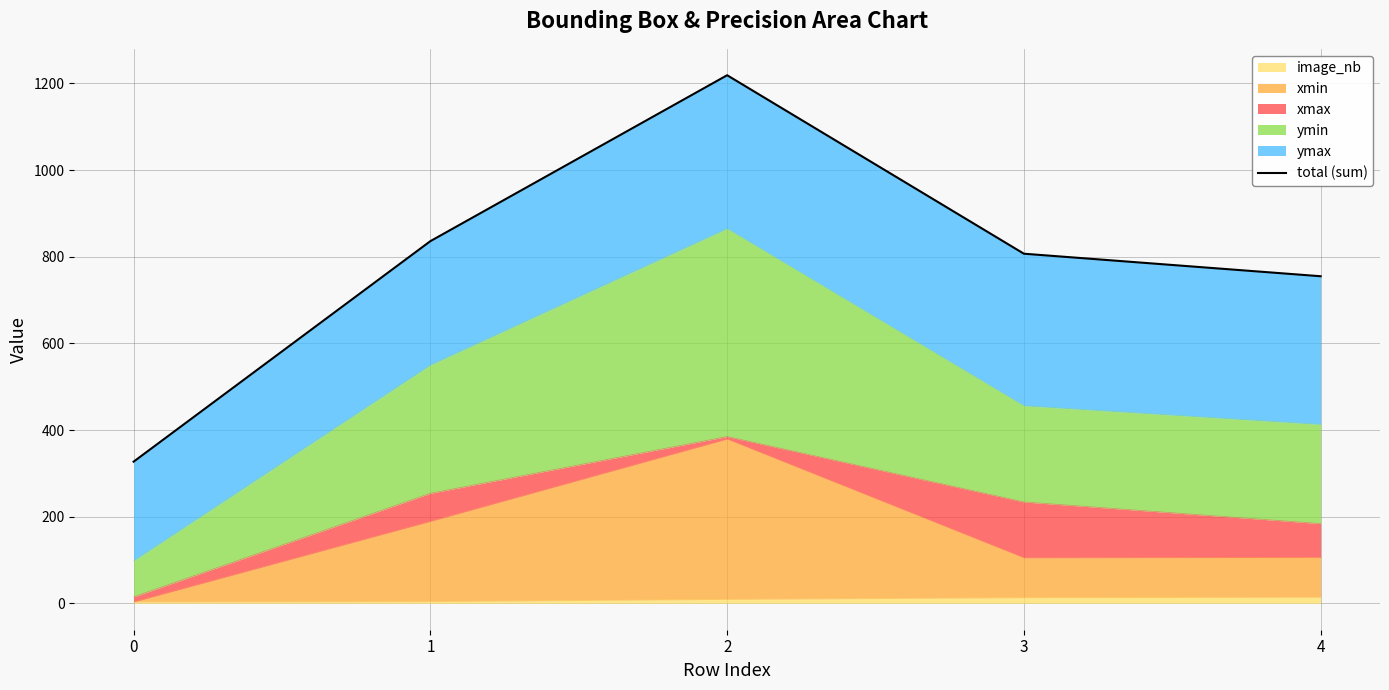

How many interior local peaks (higher than both neighbors) does the data have?

1